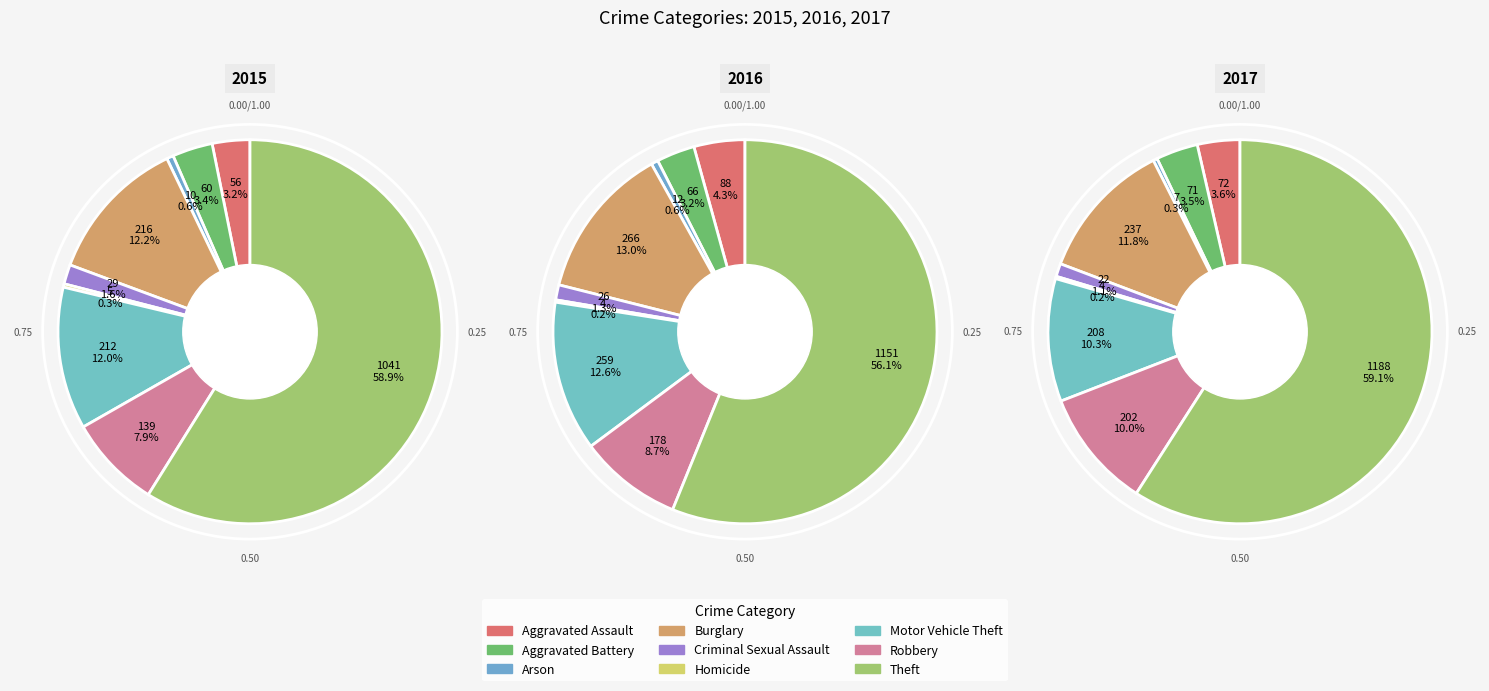

Which has a higher value, Robbery or Criminal Sexual Assault?

Robbery